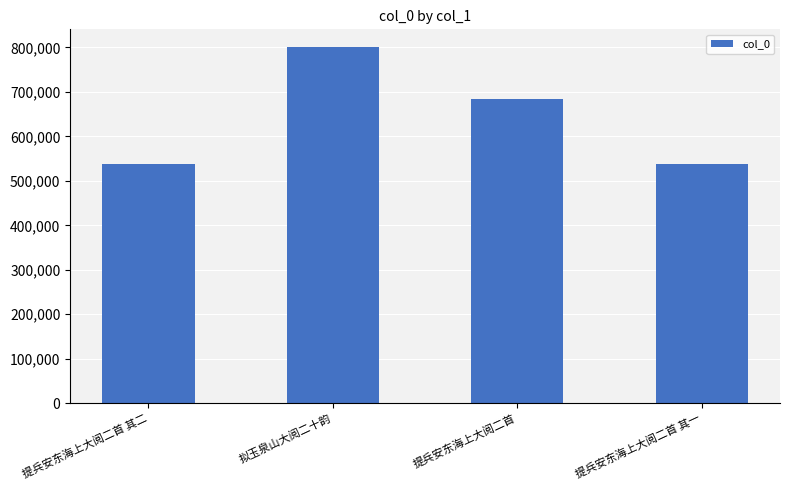

What is the approximate value at 拟玉泉山大阅二十韵?

800816